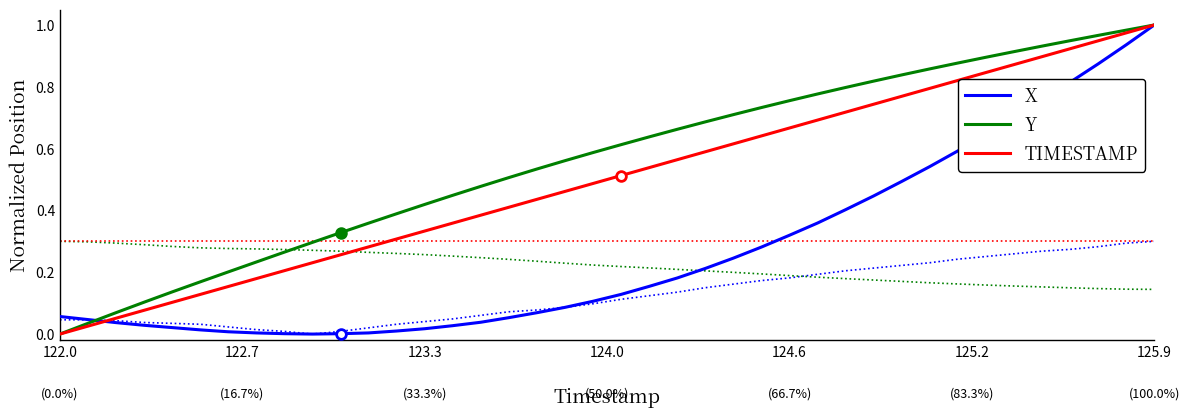

The TIMESTAMP series shows 1.2 at 124.6. True or false?

False